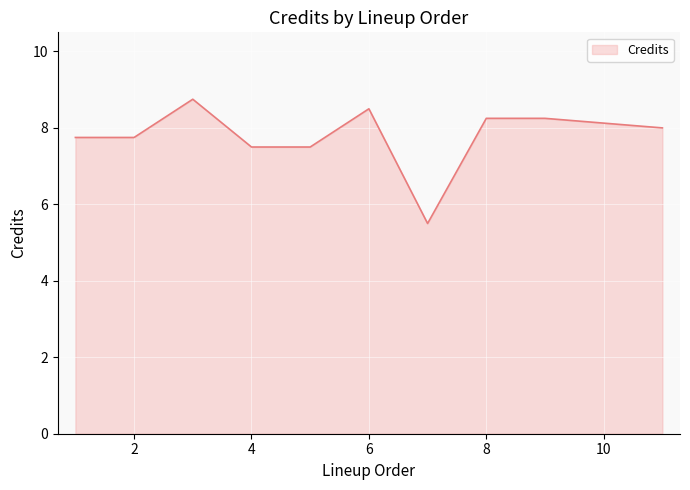

What is the greatest value displayed?

8.8